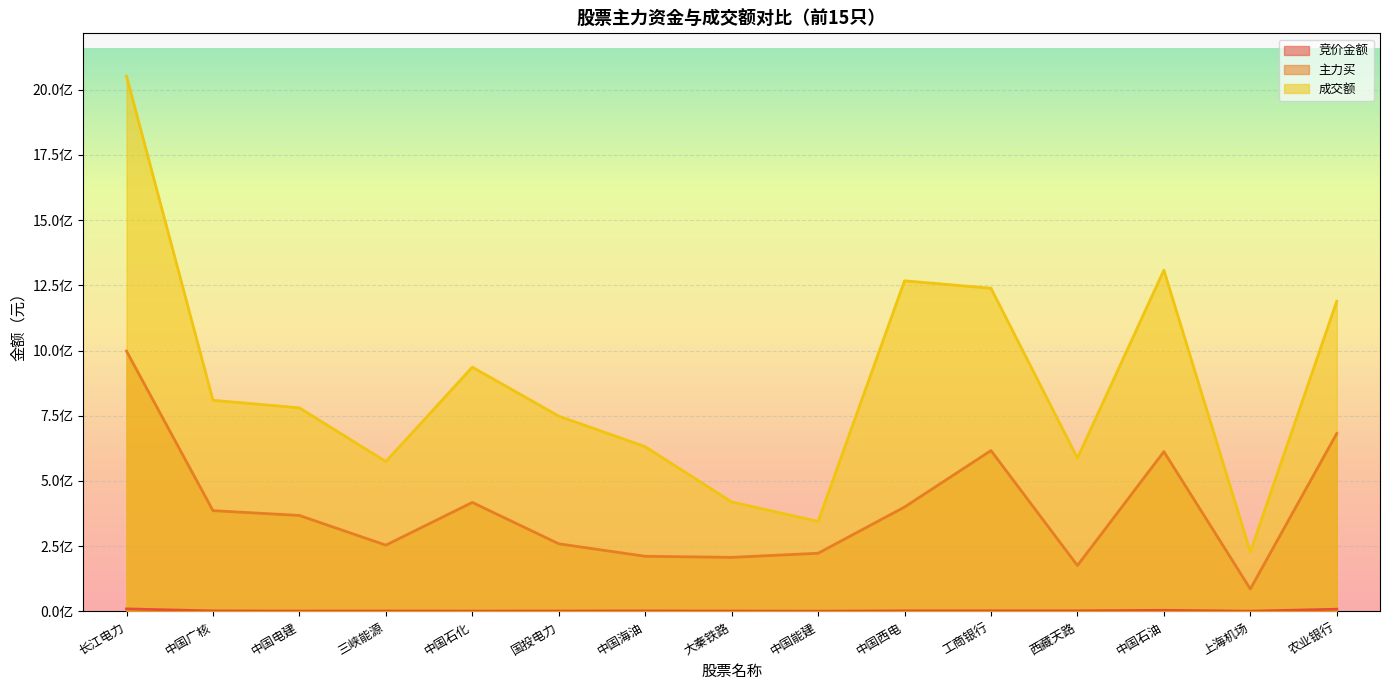

What are all the series names shown in the legend?

竞价金额, 主力买, 成交额